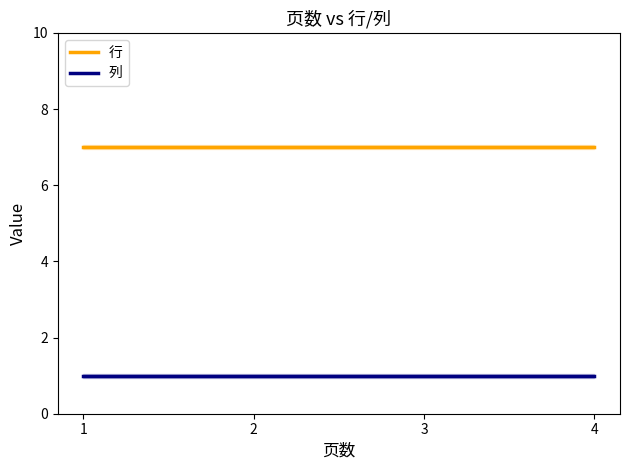

What is the lowest value of the 行 series?

7